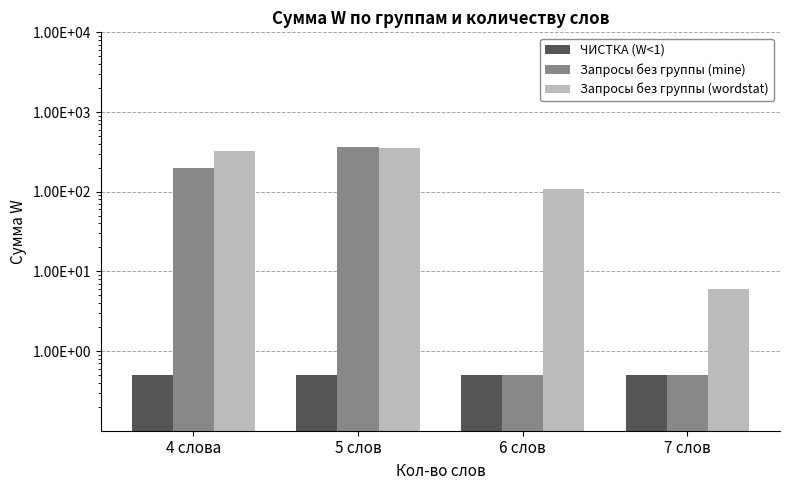

What is the difference between the maximum and second lowest values in the Запросы без группы (wordstat) series?

242.0